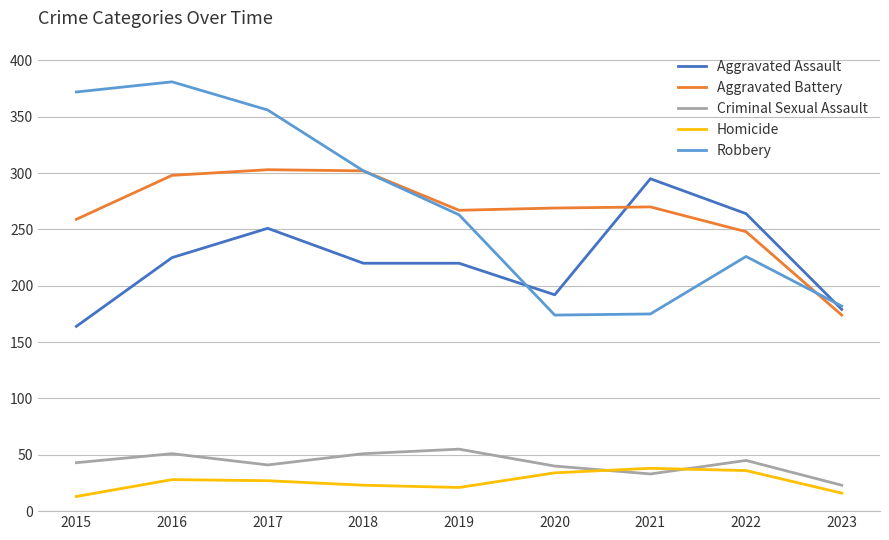

What is the highest value of the Robbery series?

381